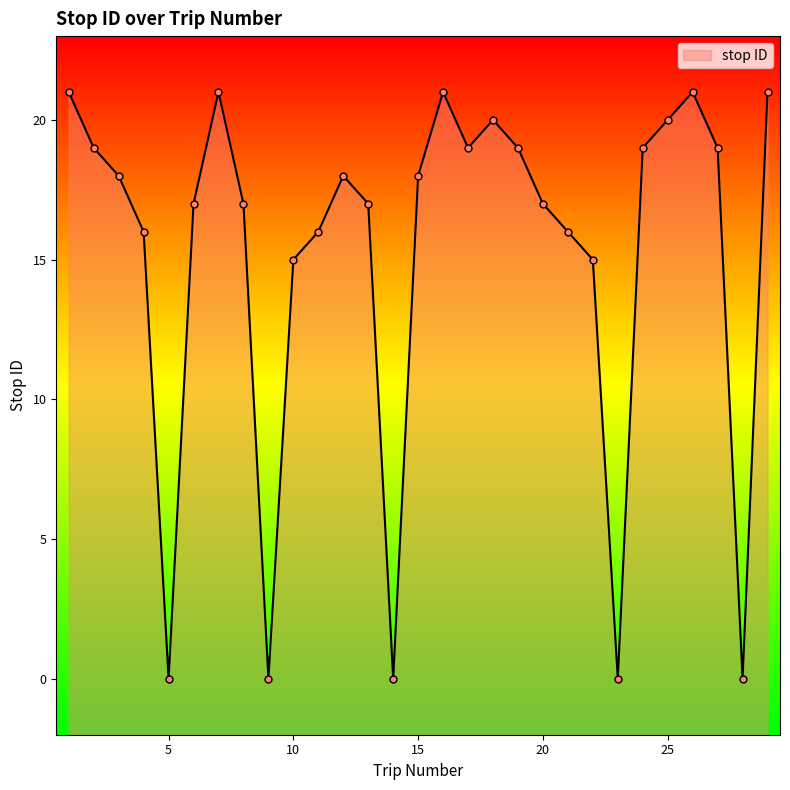

Reading left to right, what are all the values shown in this chart?

21	19	18	16	0	17	21	17	0	15	16	18	17	0	18	21	19	20	19	17	16	15	0	19	20	21	19	0	21